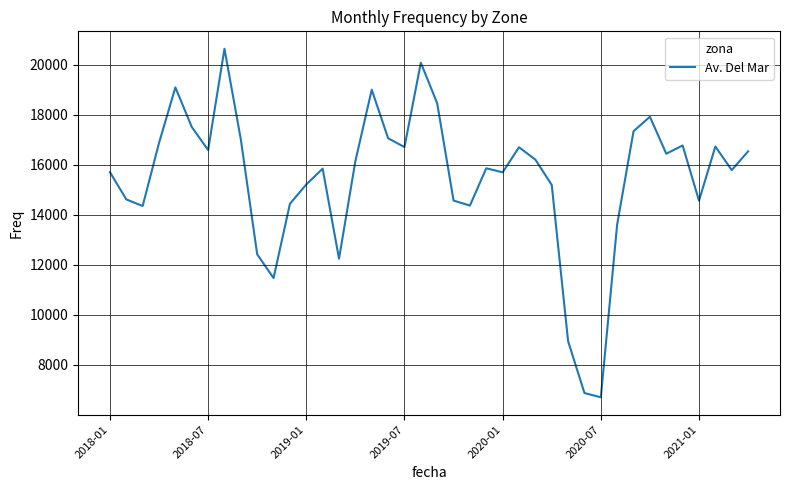

What is the smallest value displayed?

6705